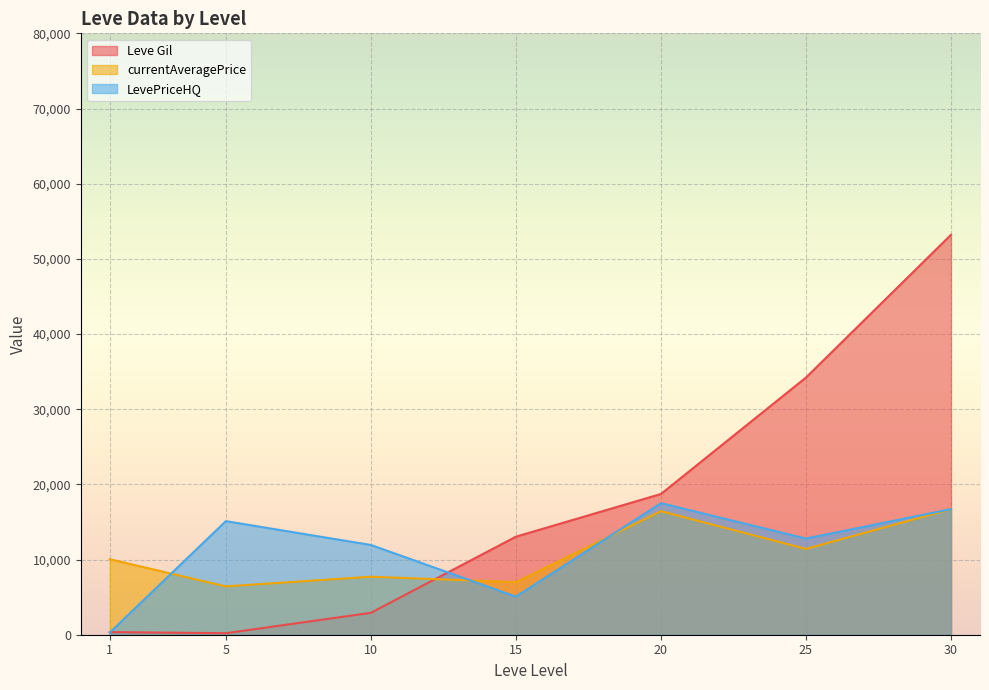

What are all the series names shown in the legend?

Leve Gil, currentAveragePrice, LevePriceHQ